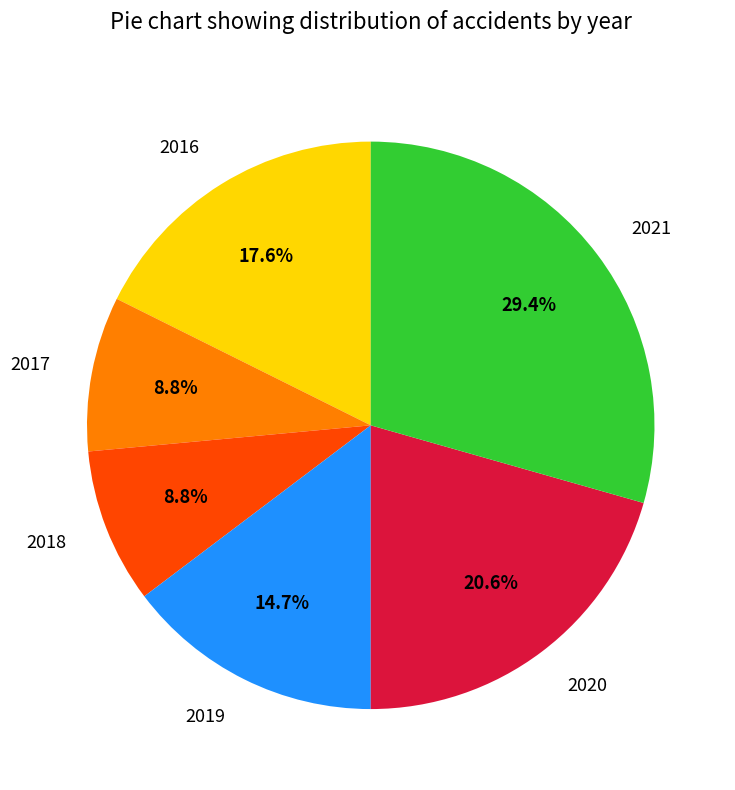

What is the largest slice in the pie chart?

2021